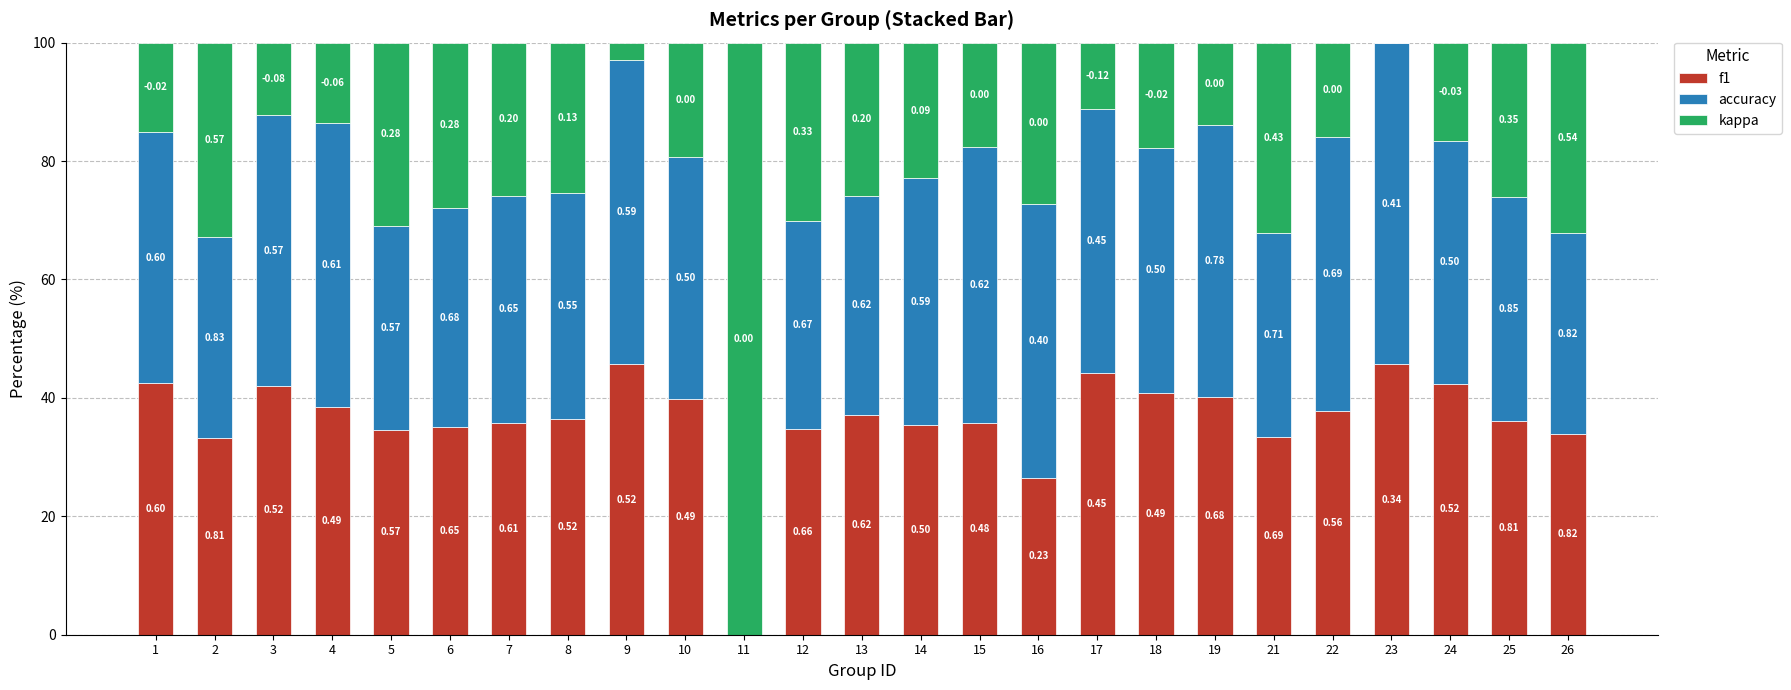

Is it true that f1 equals 33.9 at 26?

True